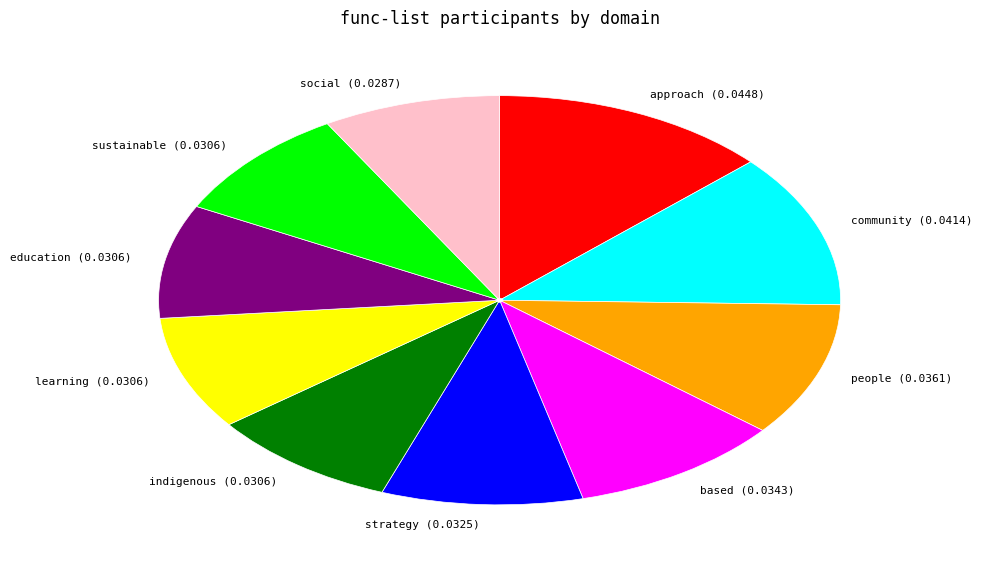

Count the number of slices in the pie.

10